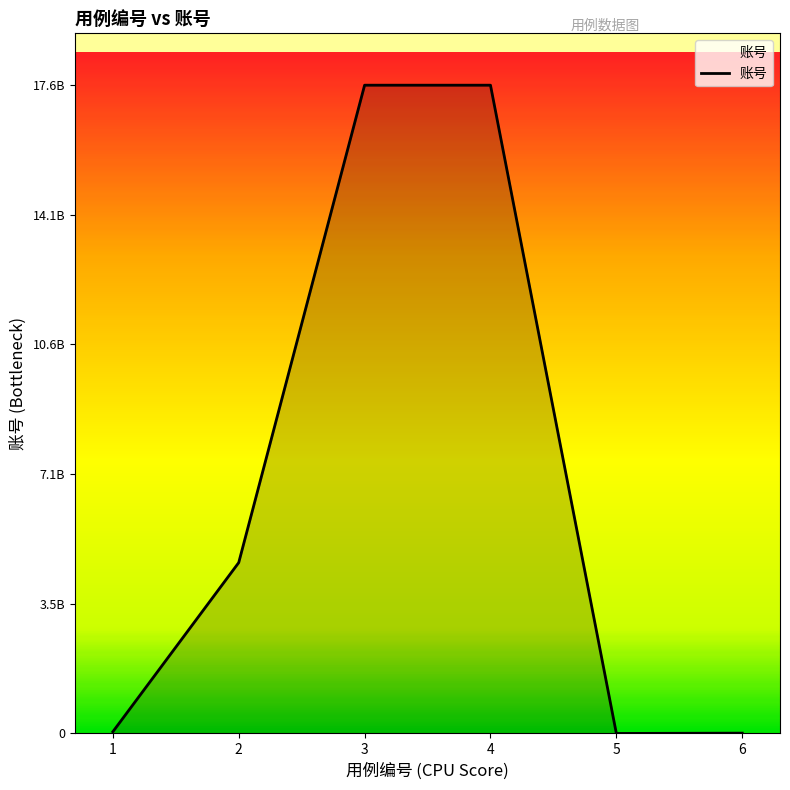

Is this an area chart (filled region under the line)?

Yes